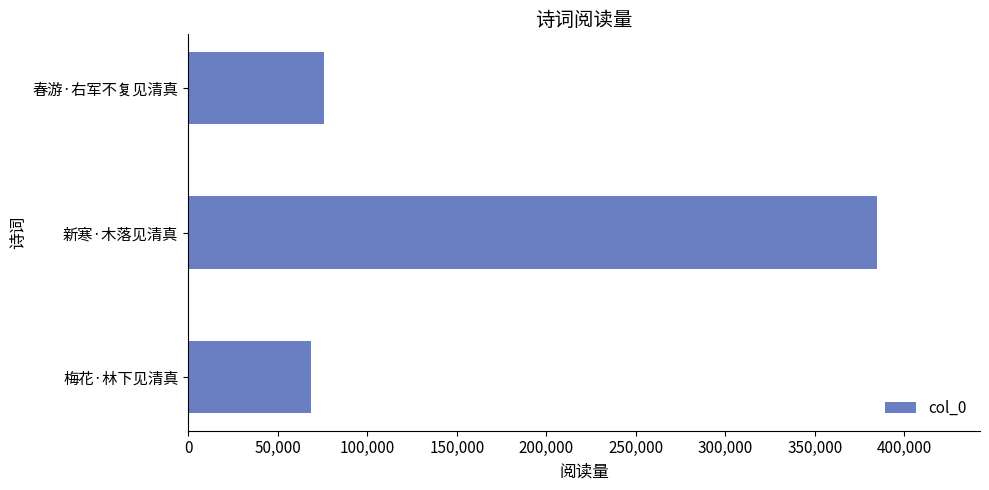

Reading top to bottom, transcribe all the data shown in this chart.

76043	384505	68480